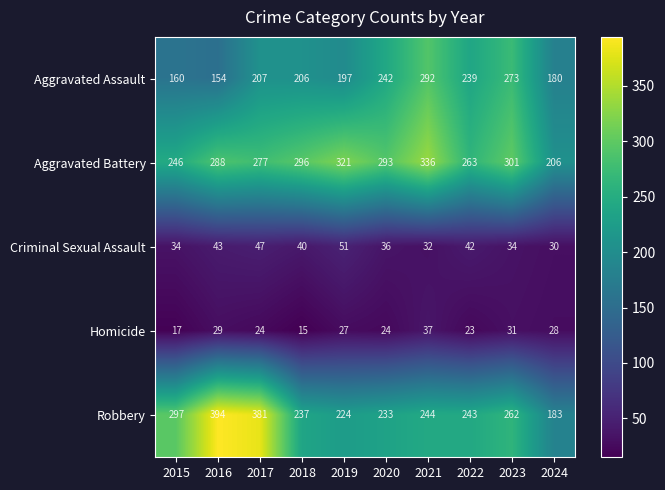

How many data points does each series have?

10